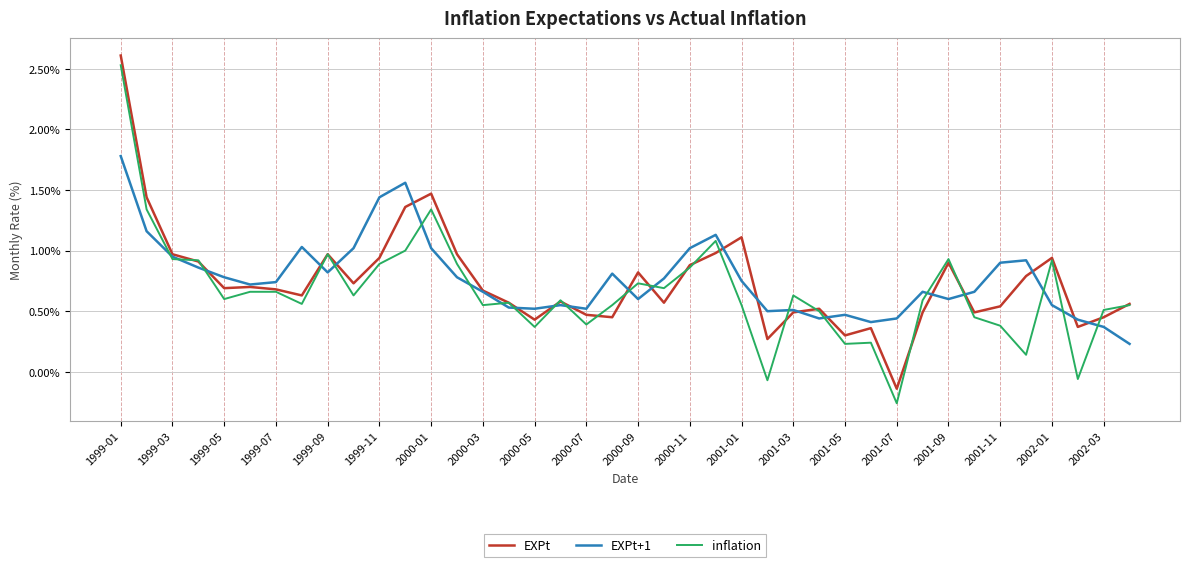

How many categories are shown in the chart?

40